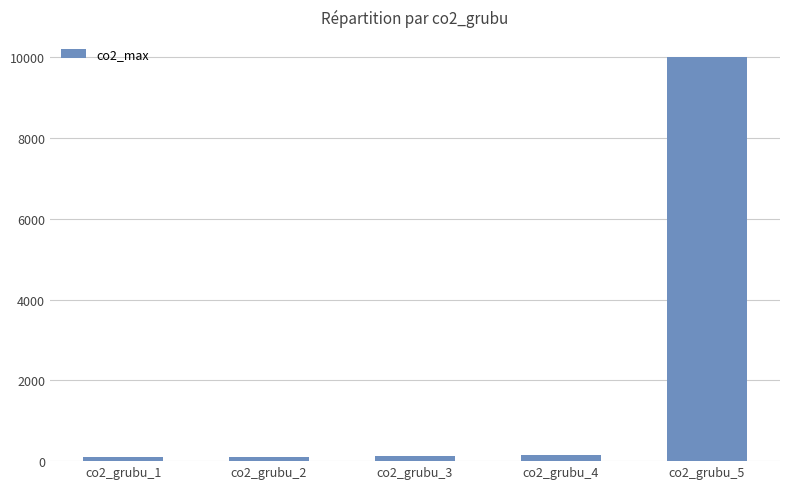

What is the greatest value displayed?

9999